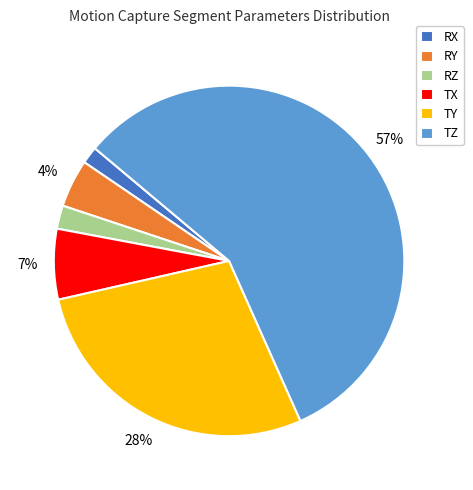

Which slice is the largest?

TZ